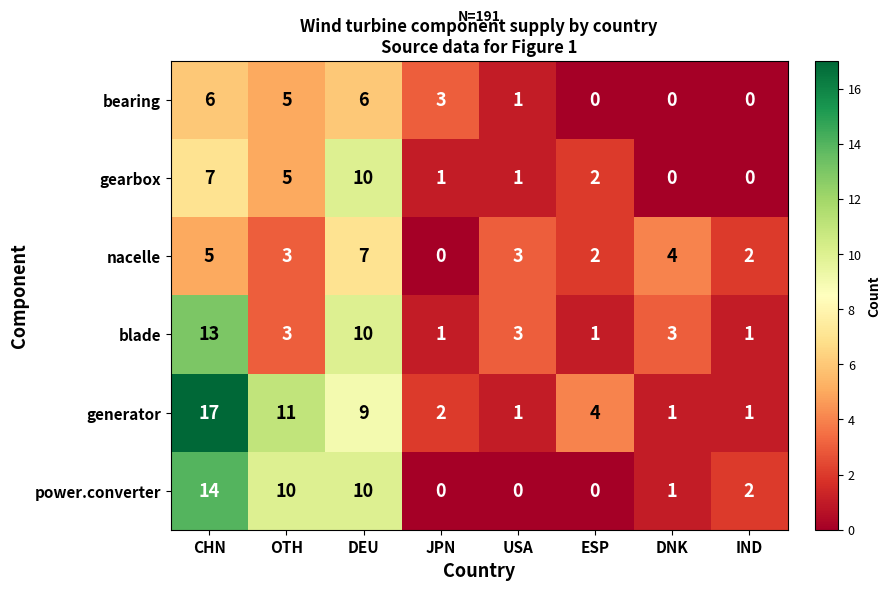

What is the spread (max minus min) of values at OTH?

8